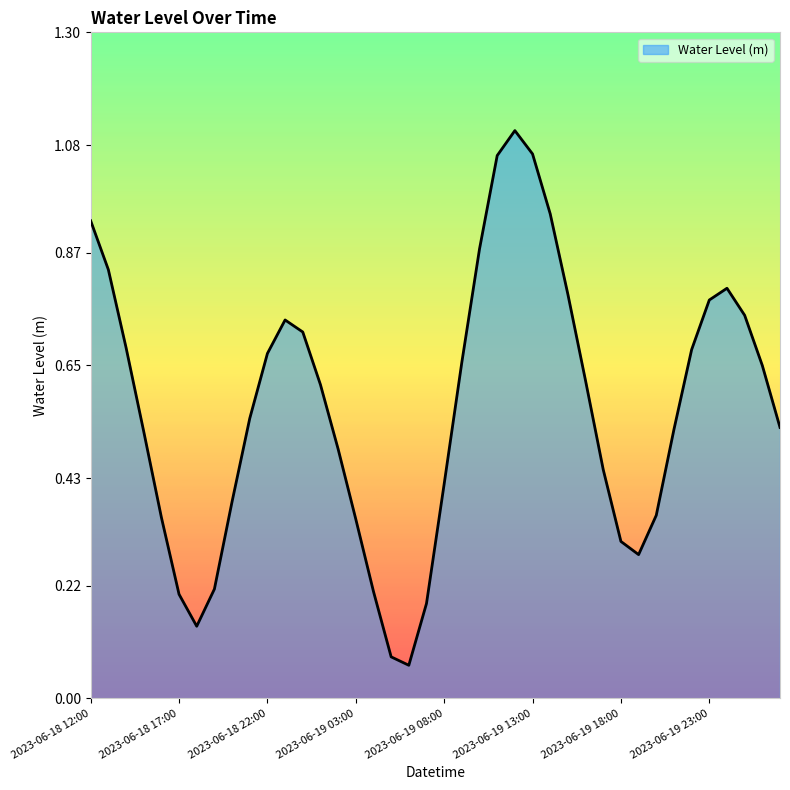

Reading left to right, transcribe all the data shown in this chart.

0.9	0.8	0.7	0.5	0.4	0.2	0.1	0.2	0.4	0.5	0.7	0.7	0.7	0.6	0.5	0.3	0.2	0.1	0.1	0.2	0.4	0.7	0.9	1.1	1.1	1.1	0.9	0.8	0.6	0.4	0.3	0.3	0.4	0.5	0.7	0.8	0.8	0.7	0.6	0.5